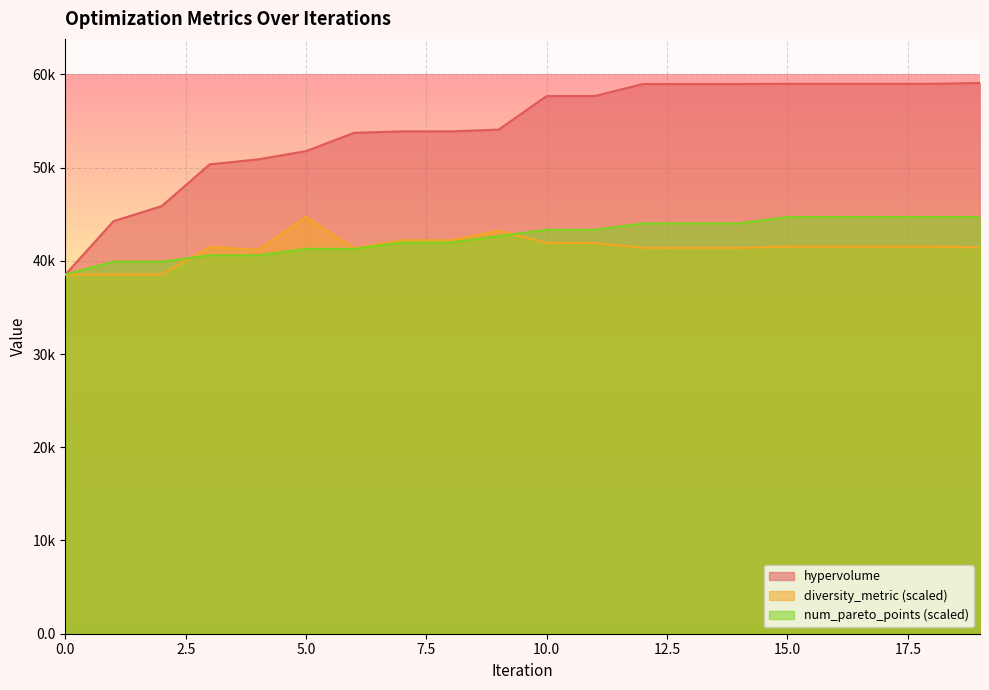

What are all the series names shown in the legend?

hypervolume, diversity_metric (scaled), num_pareto_points (scaled)